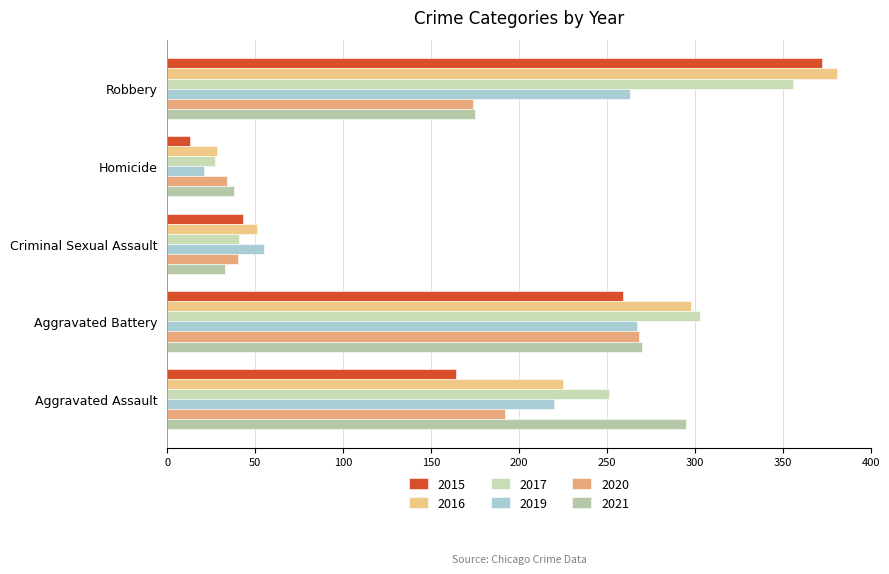

What is the label of the 5th bar from the right?

Aggravated Assault